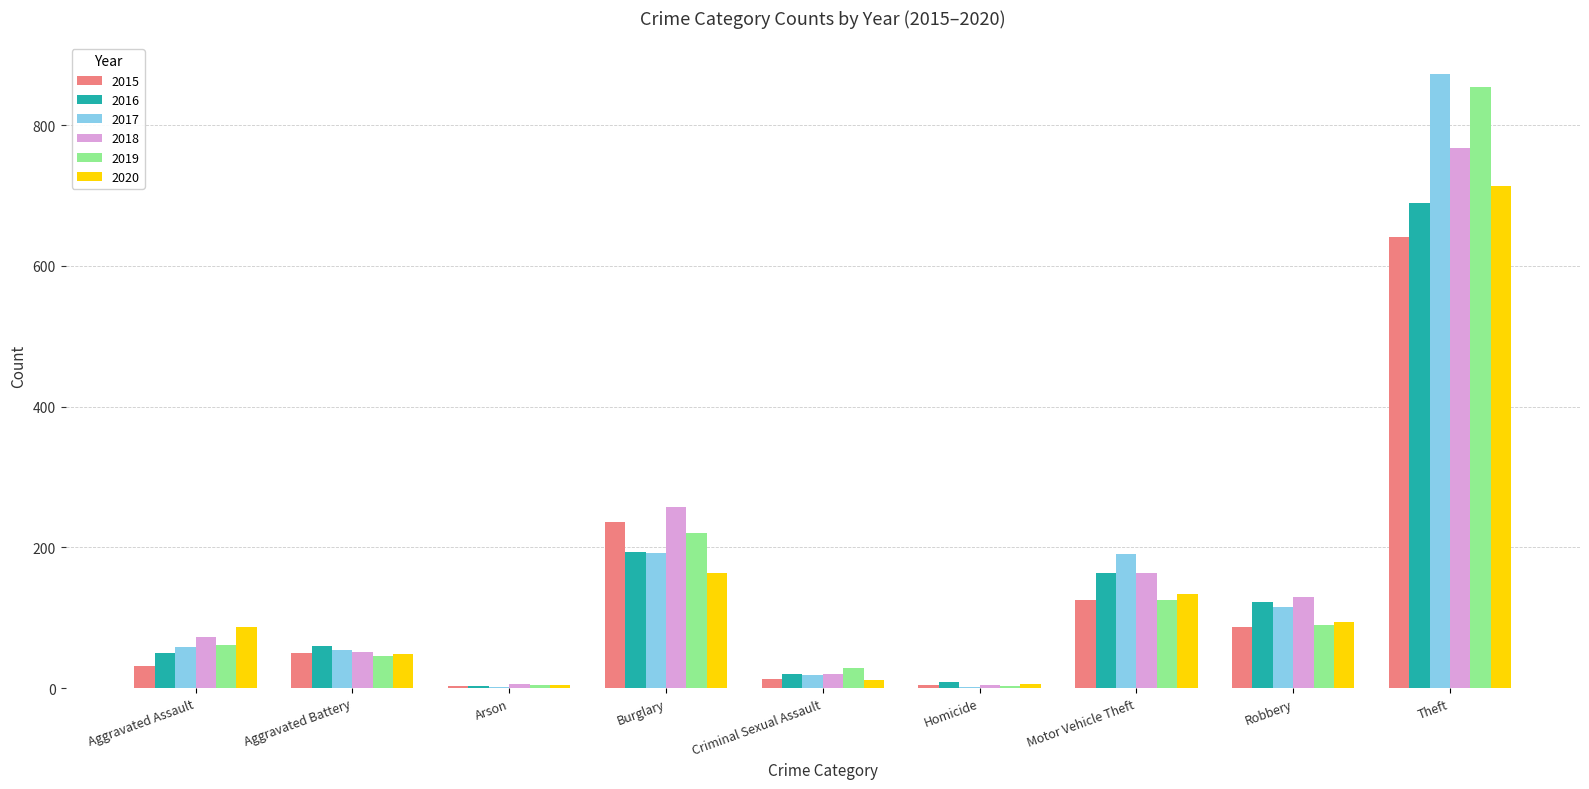

Count the number of data series in this chart.

6